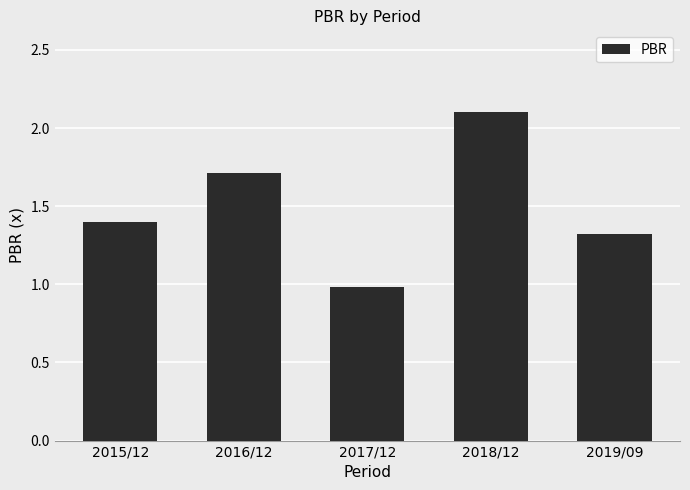

What is the maximum value shown in the chart?

2.1